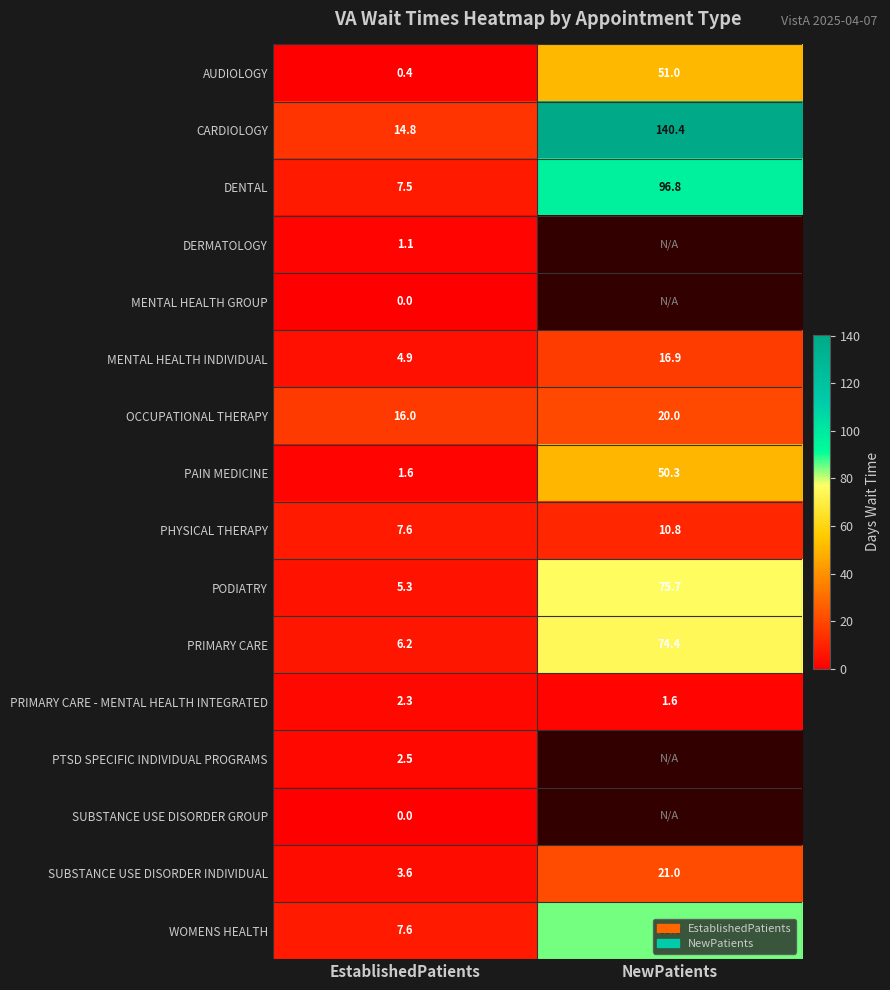

Is the value of SUBSTANCE USE DISORDER INDIVIDUAL at NewPatients greater than the value of PRIMARY CARE at NewPatients?

No